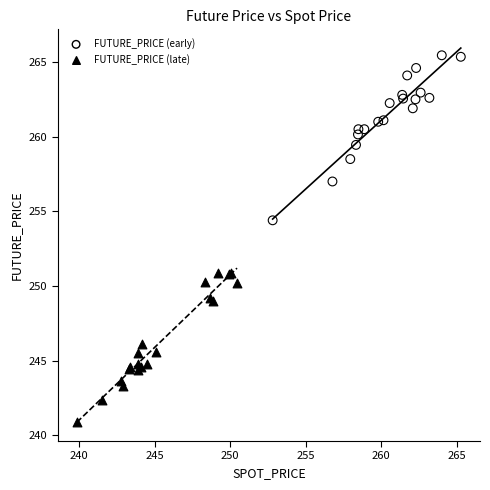

Which series has the largest Y range (max minus min)?

FUTURE_PRICE (early)